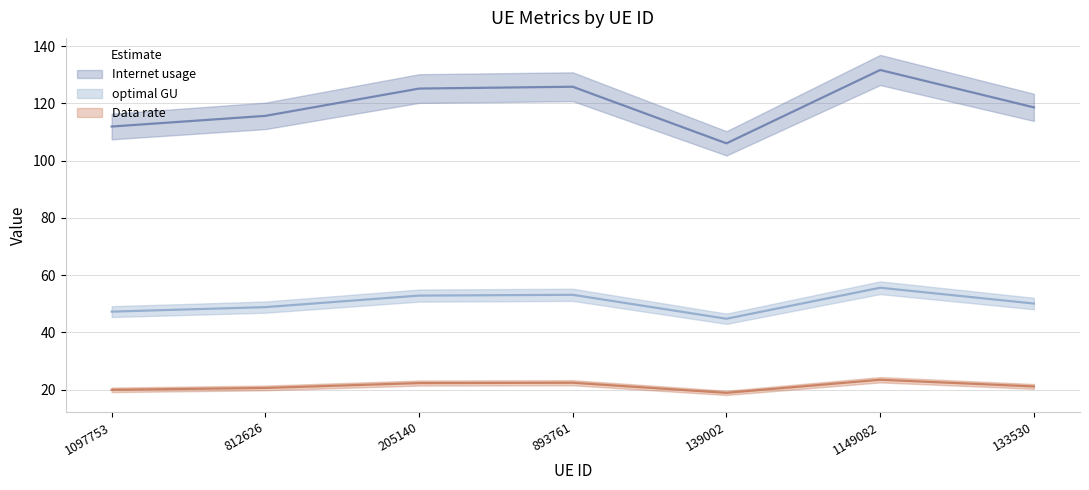

Is this an area chart (filled region under the line)?

No